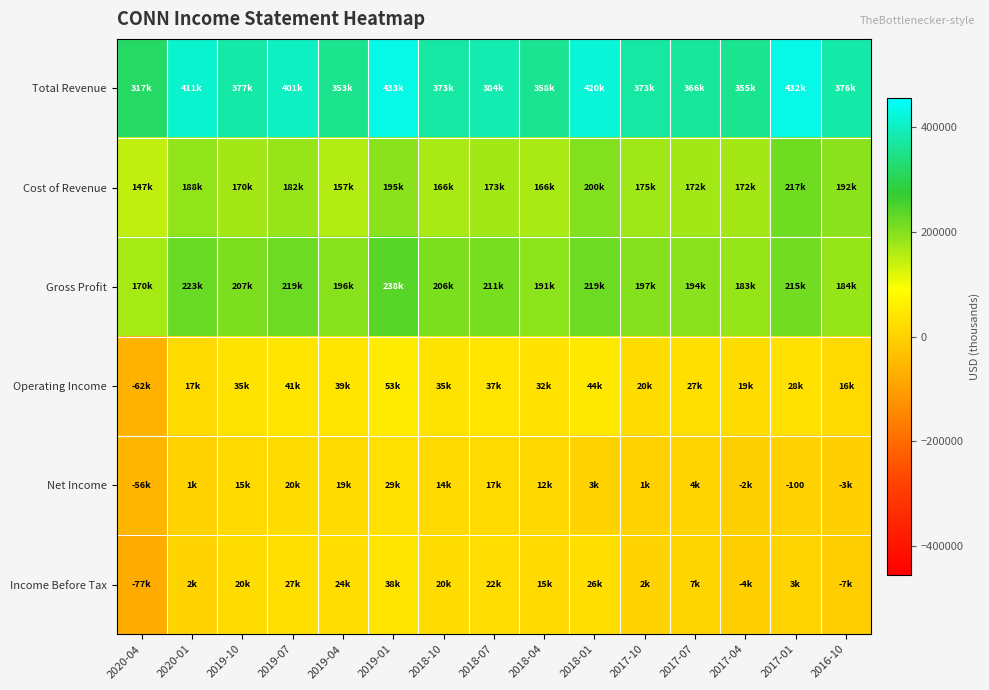

What is the maximum value for Total Revenue?

433000